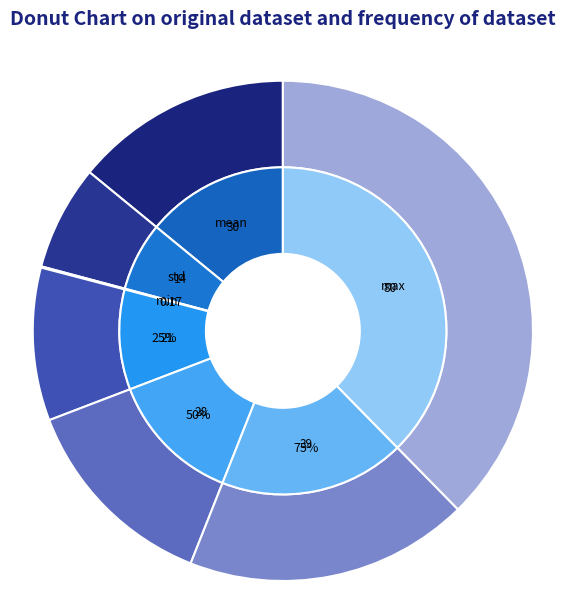

Count the number of slices in the pie.

7